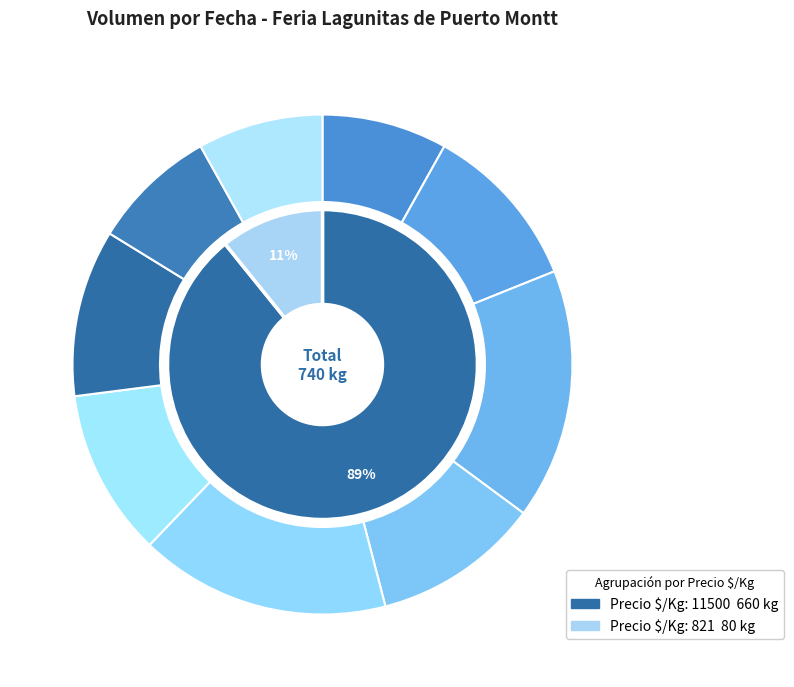

To the nearest percent, what portion does 2021-04-30 represent?

16%